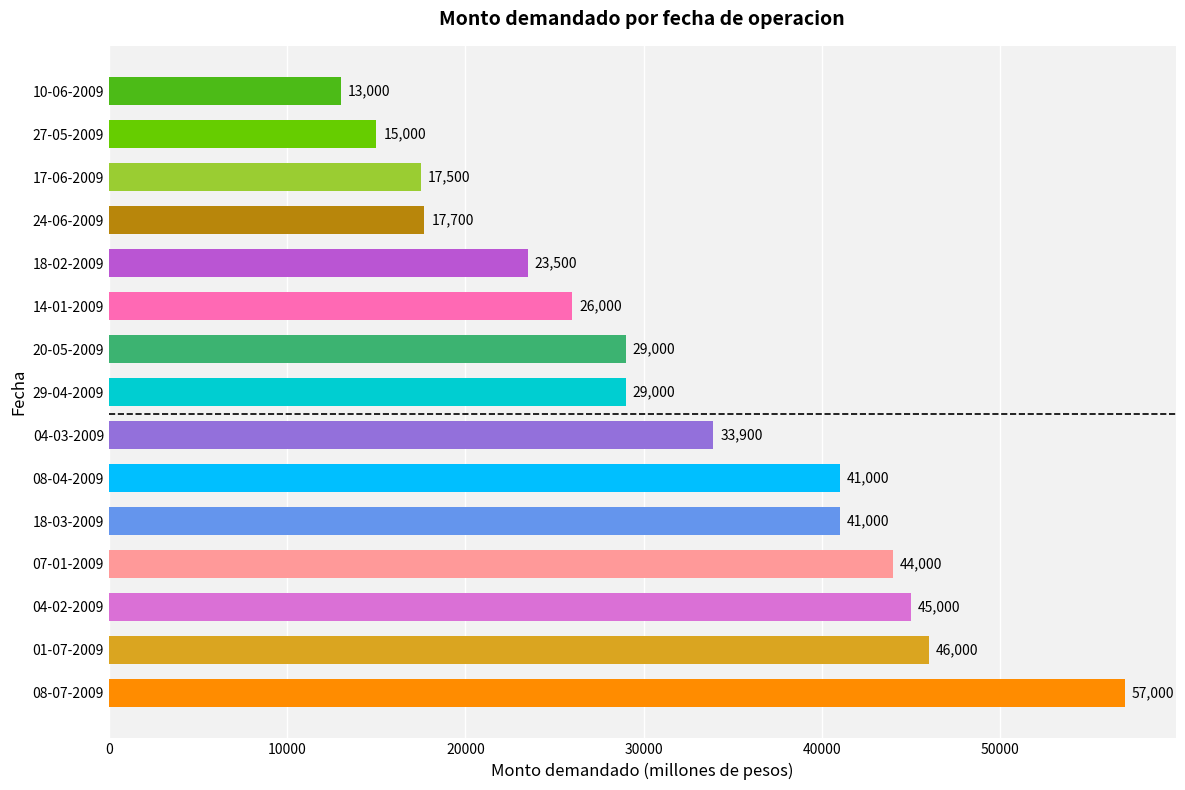

What is the difference between the values at 18-02-2009 and 04-03-2009?

10400